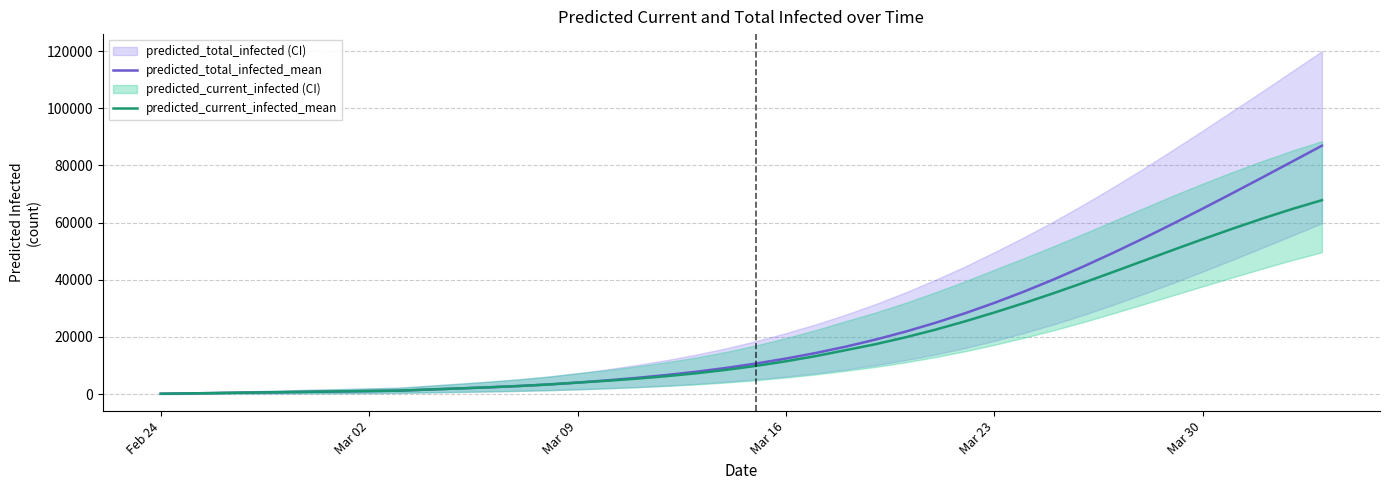

What is the value of the predicted_total_infected_mean point at the 21st from the left?

10711